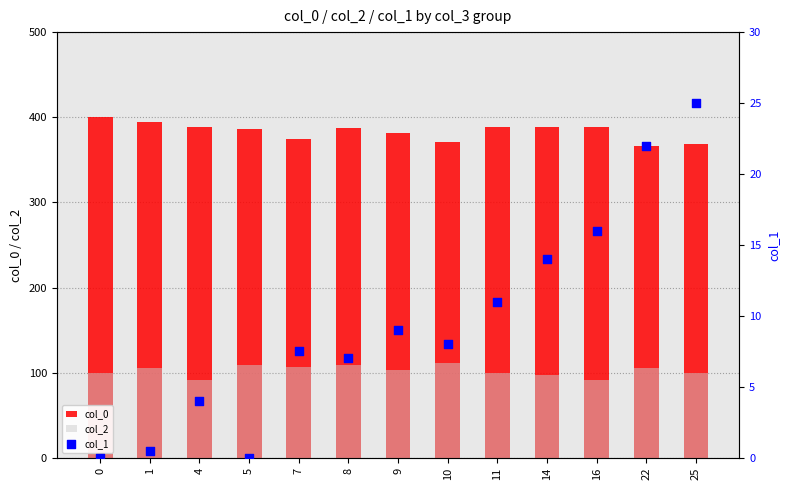

At how many categories does at least one series exceed 53?

13